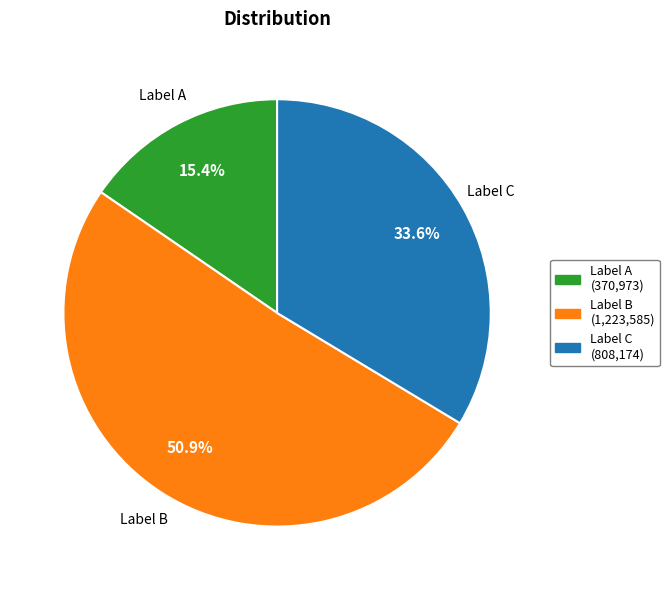

Count the number of slices in the pie.

3